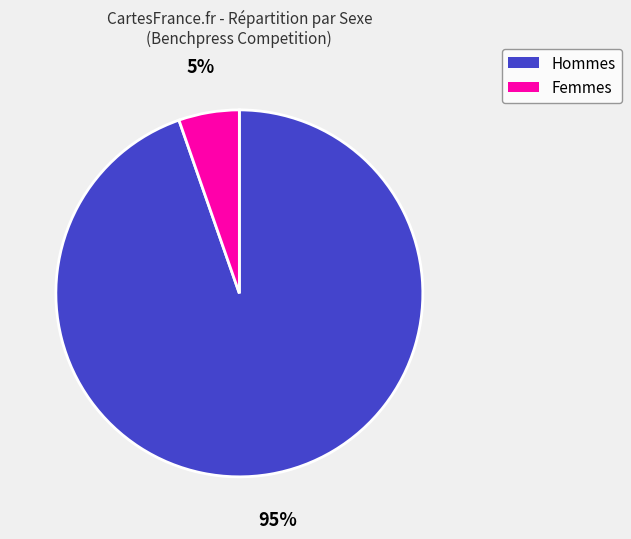

Is there a majority slice in this chart?

Yes